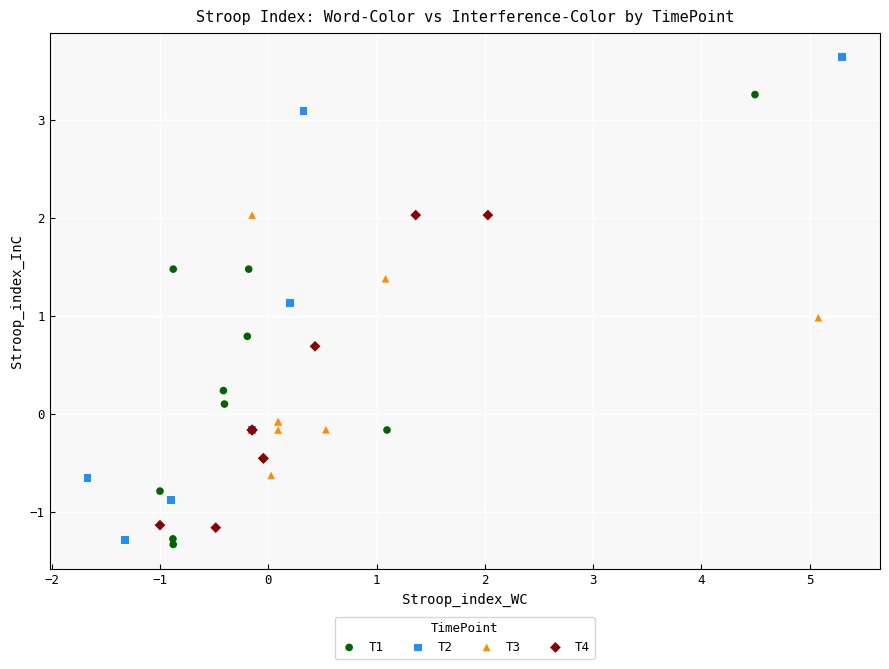

Which series contains the highest Y value?

T2